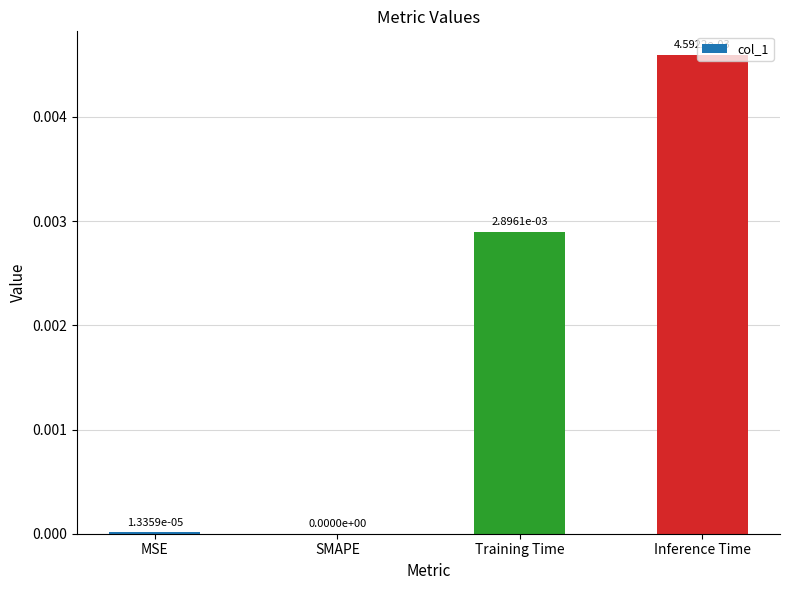

Which label corresponds to the largest value in the chart?

Inference Time